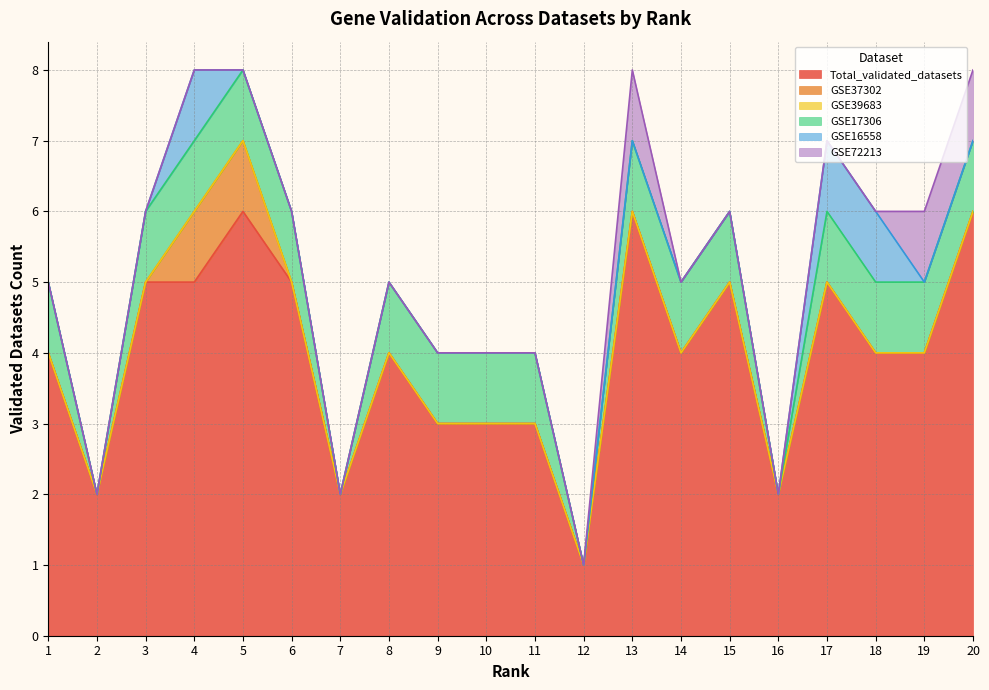

How many data points in GSE72213 are above 0?

3